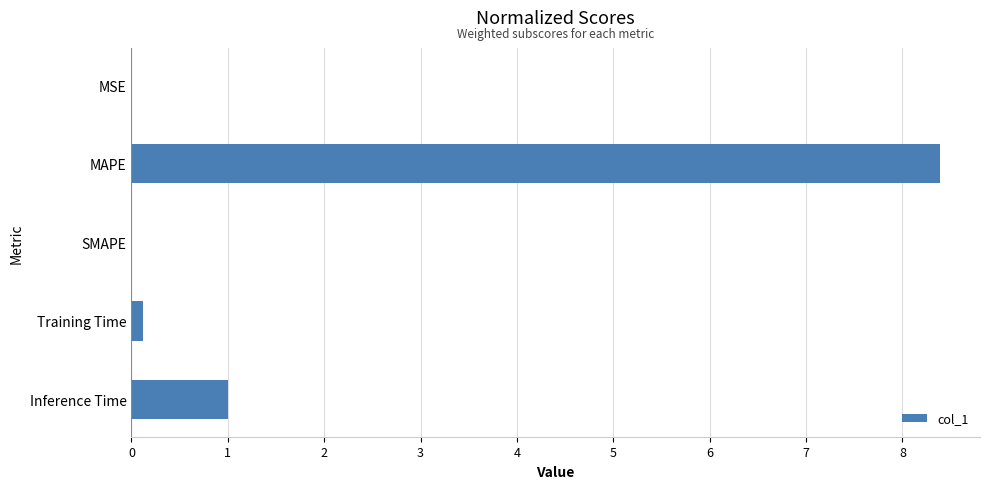

At which label is the value closest to 4?

Inference Time